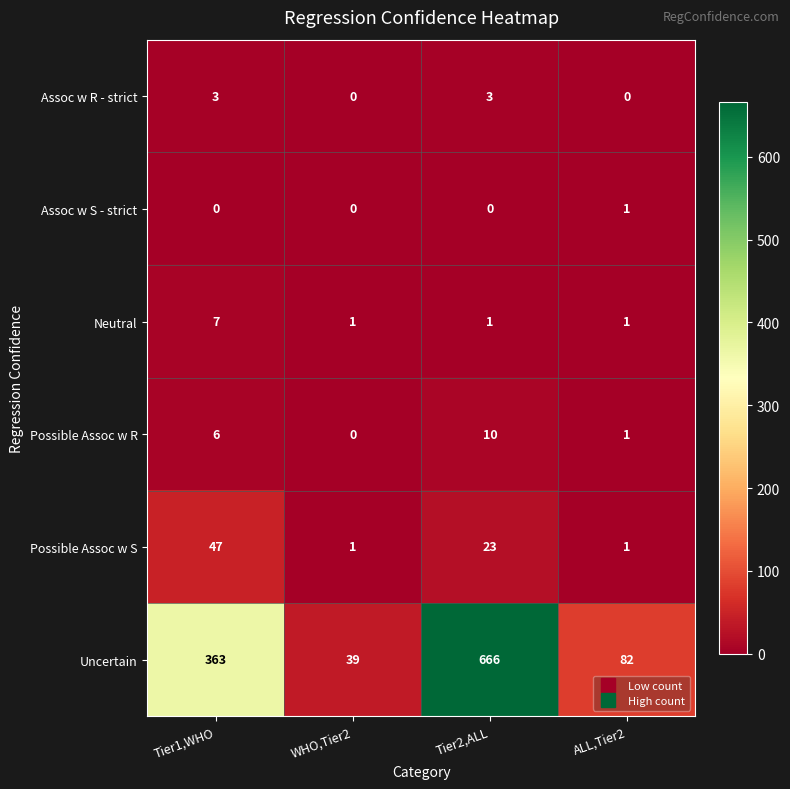

List the series in order of their peak value, lowest first.

Assoc w S - strict, Assoc w R - strict, Neutral, Possible Assoc w R, Possible Assoc w S, Uncertain